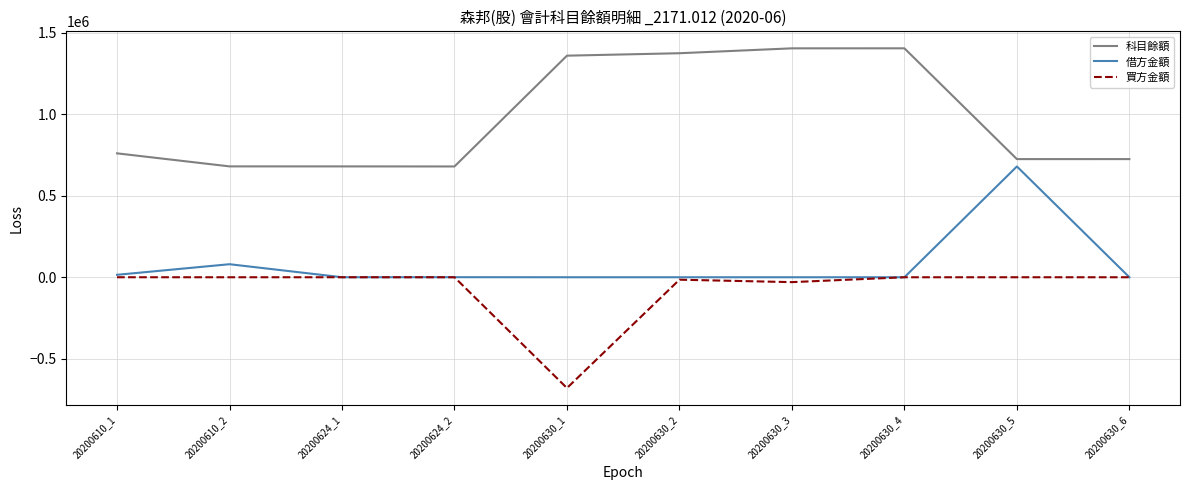

At which category does the chart reach its minimum across all series?

20200630_1